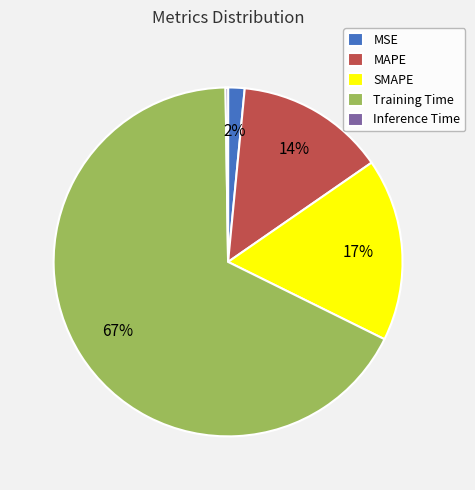

What percentage is the SMAPE slice, to the nearest percent?

17%